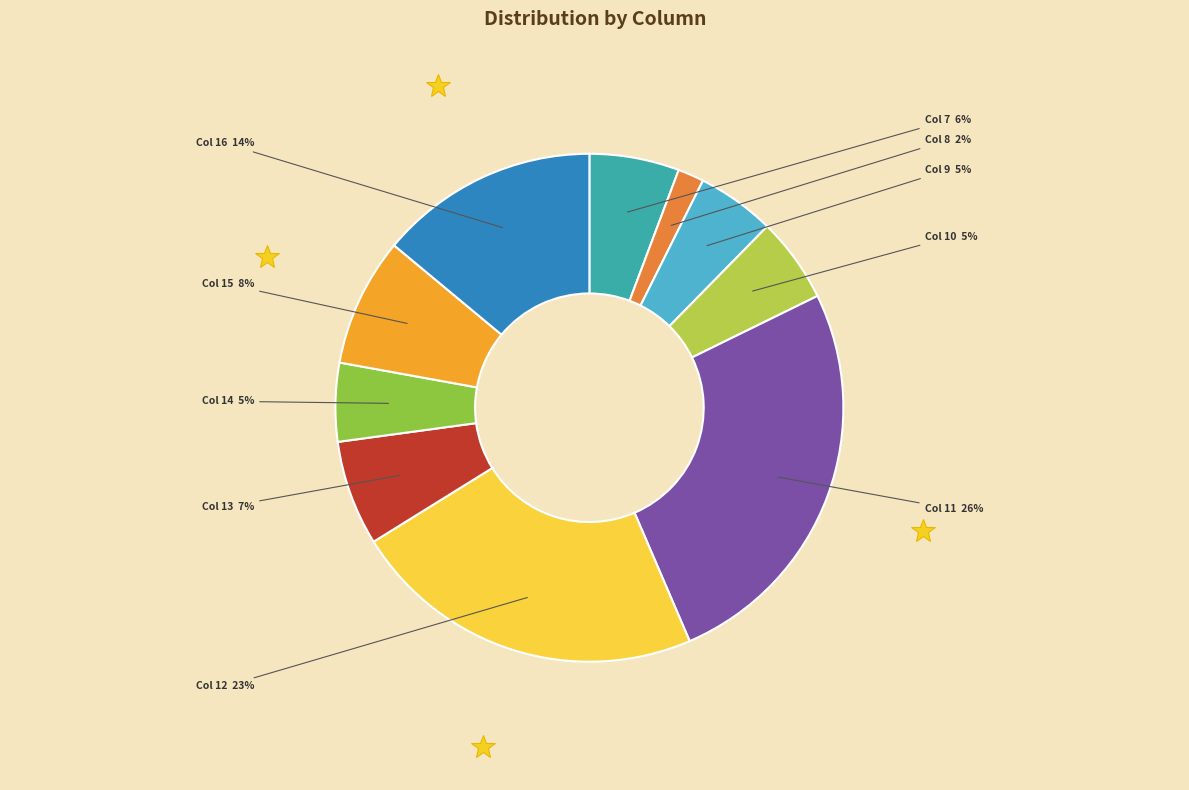

Approximately how many times larger is the value at Col 15 compared to Col 16?

0.6